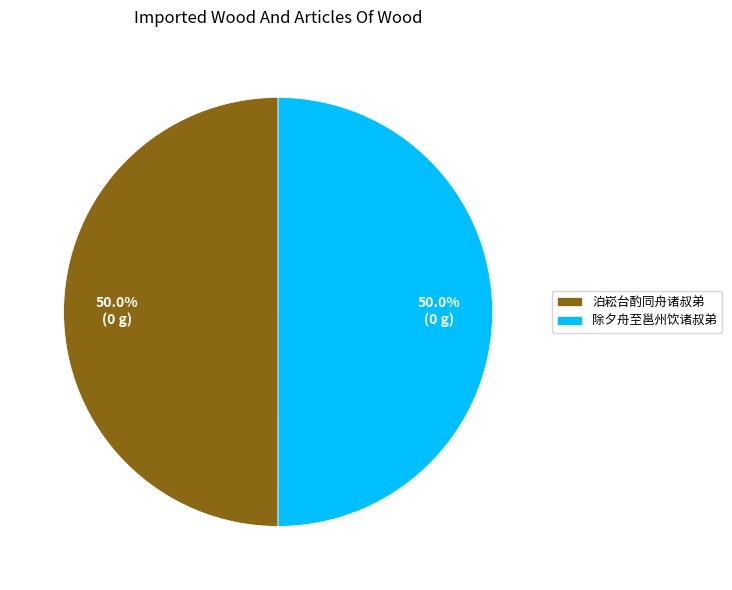

To the nearest percent, what portion does 泊崧台酌同舟诸叔弟 represent?

50%